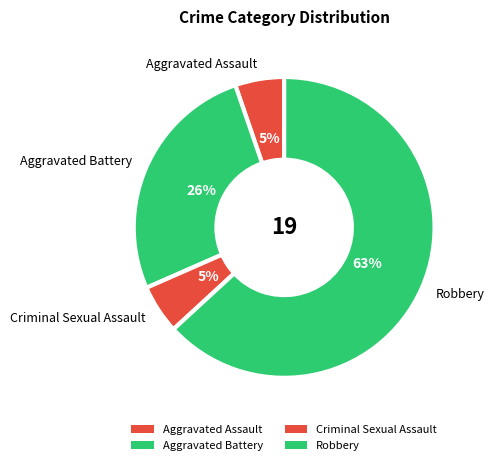

To the nearest percent, what portion does Aggravated Battery represent?

26%